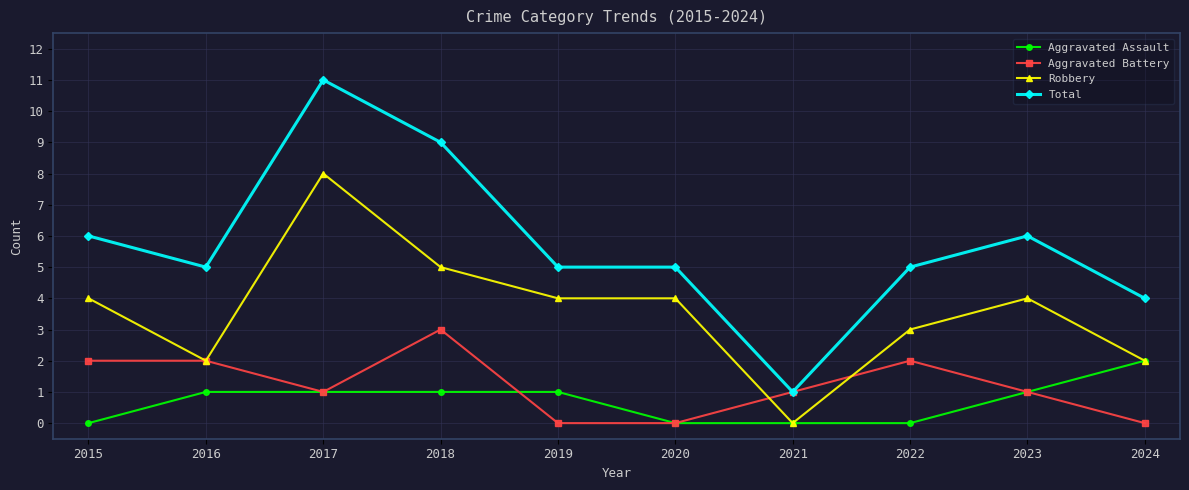

Is the value of Aggravated Battery at 2019 greater than the value of Robbery at 2022?

No